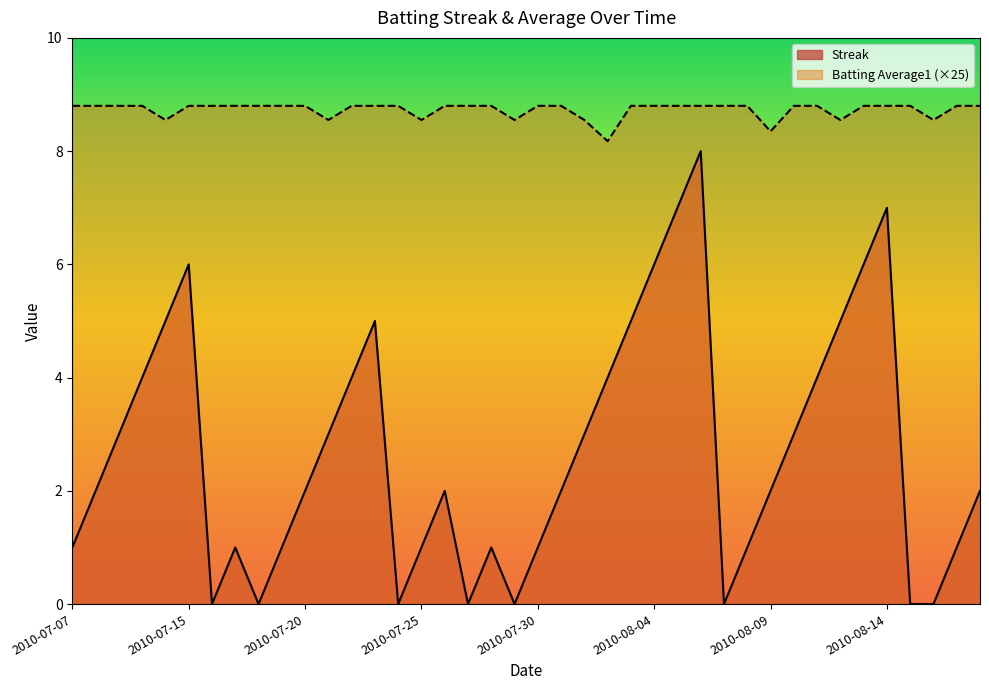

What is the label of the 10th point from the left?

2010-07-19